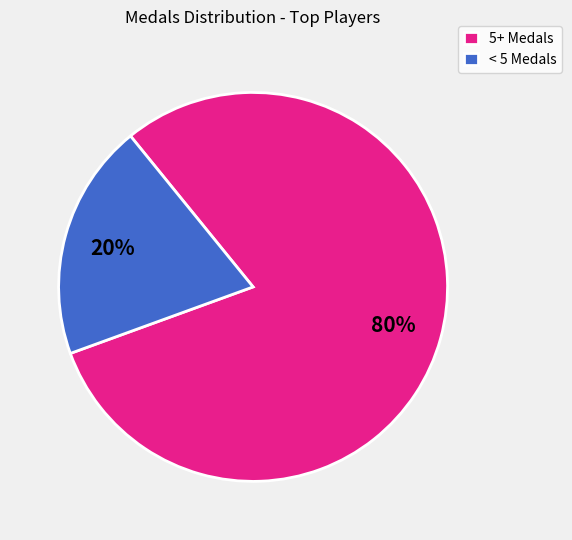

Is there a majority slice in this chart?

Yes